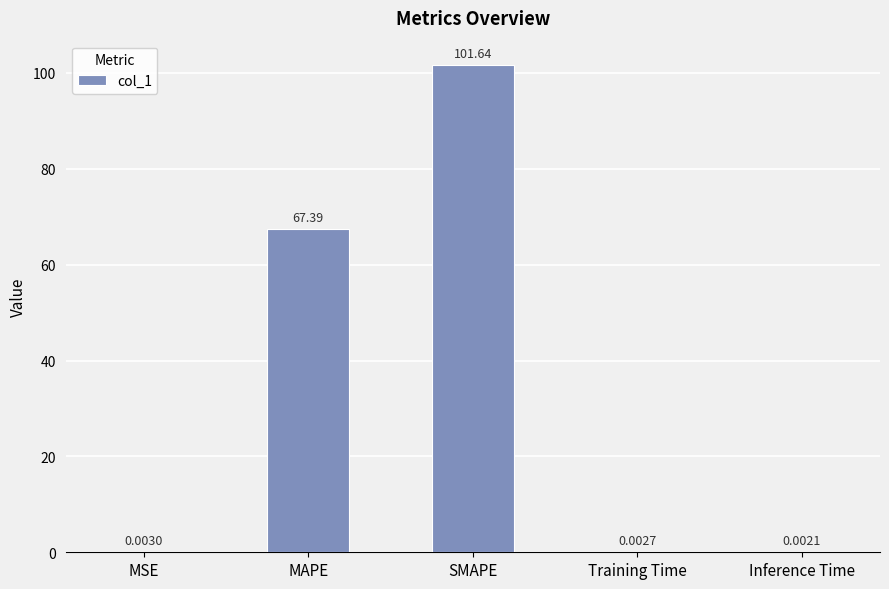

Between SMAPE and Inference Time, which is larger?

SMAPE